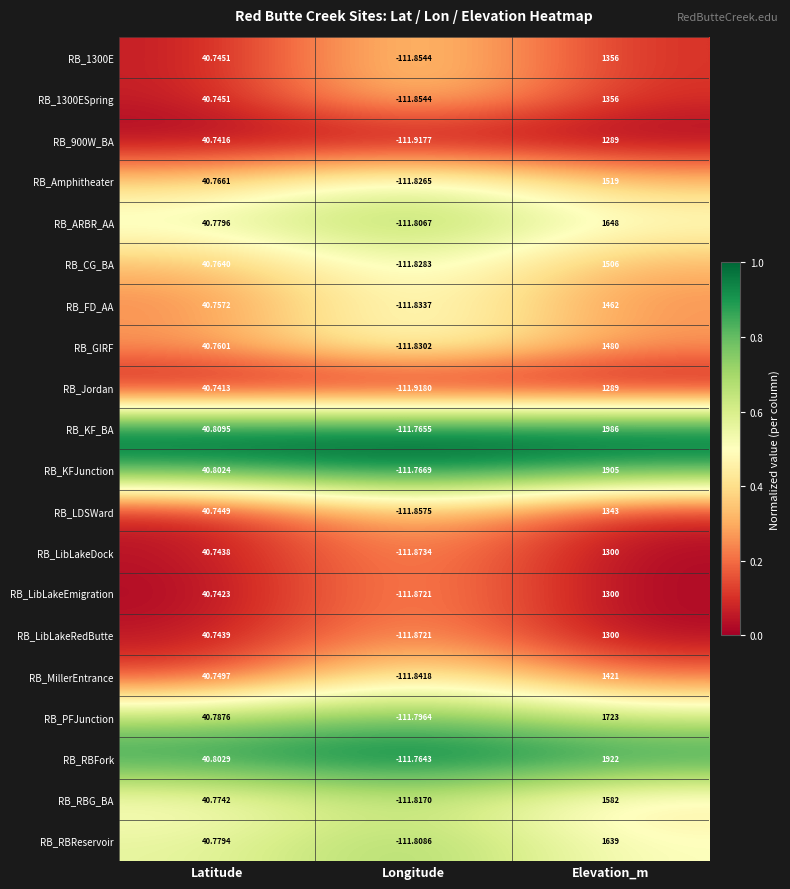

Which series has the largest total across all categories?

RB_KF_BA